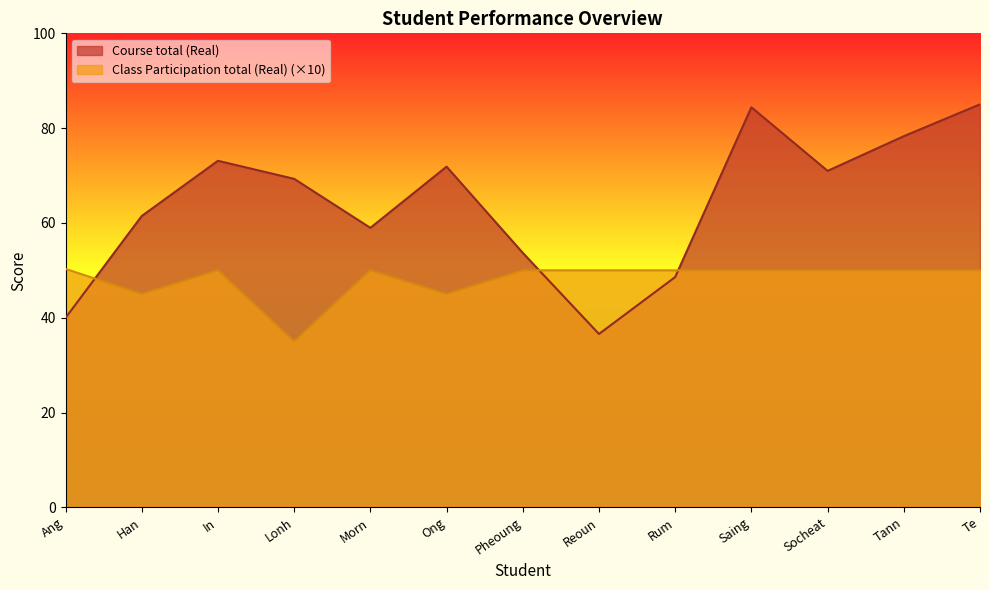

How many series are shown in this chart?

2